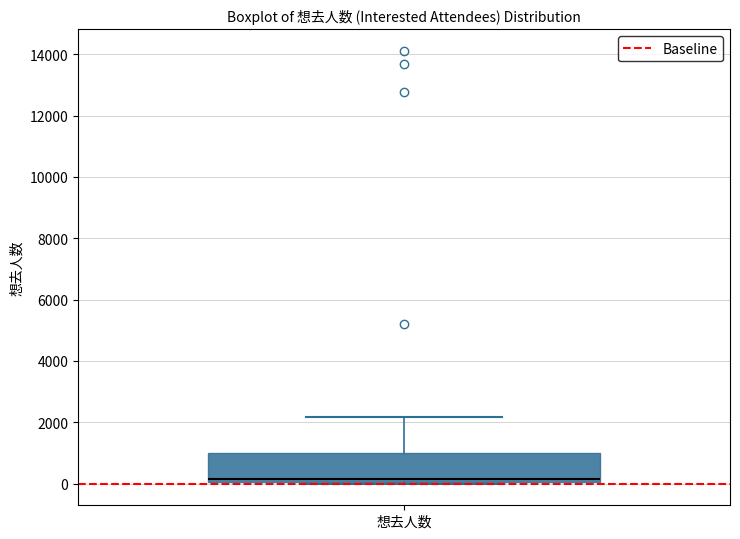

Transcribe this box plot: give where the median line is, the range the box spans, and where the two whiskers end, as read against the y-axis. The values are not printed on the chart, so give them approximately, as read against the axis.

median 200, box 0 to 1000, whiskers 0 to 2200